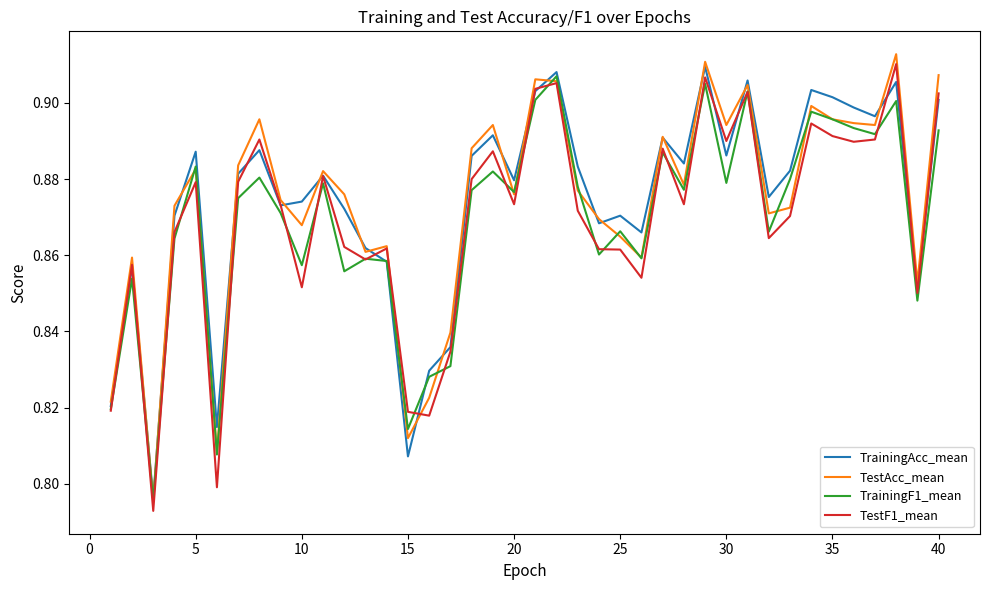

Which series has the widest spread of values?

TestAcc_mean